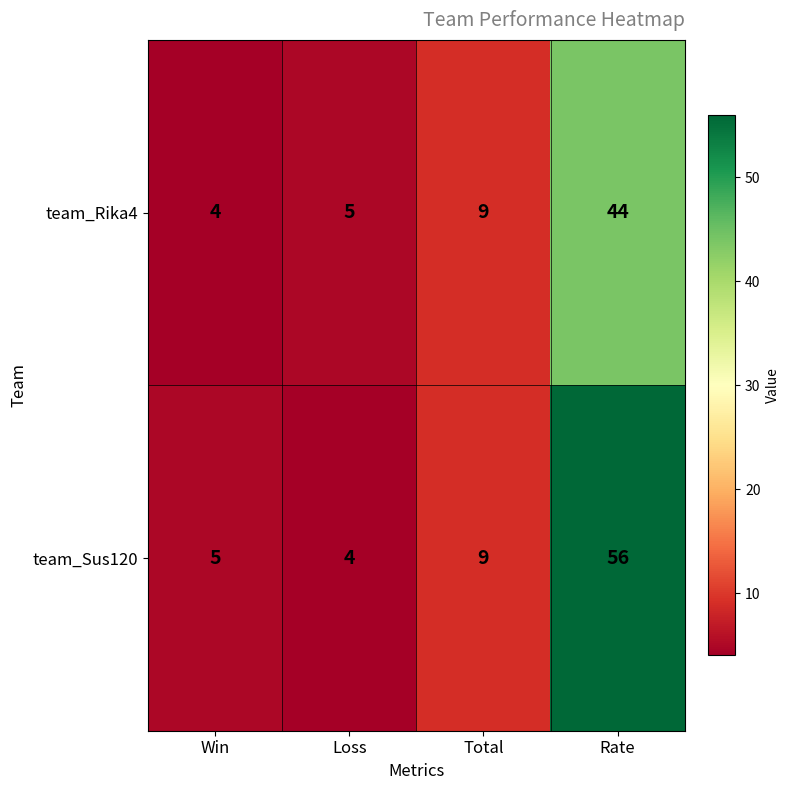

What is the difference between the maximum and minimum values in the team_Sus120 series?

52